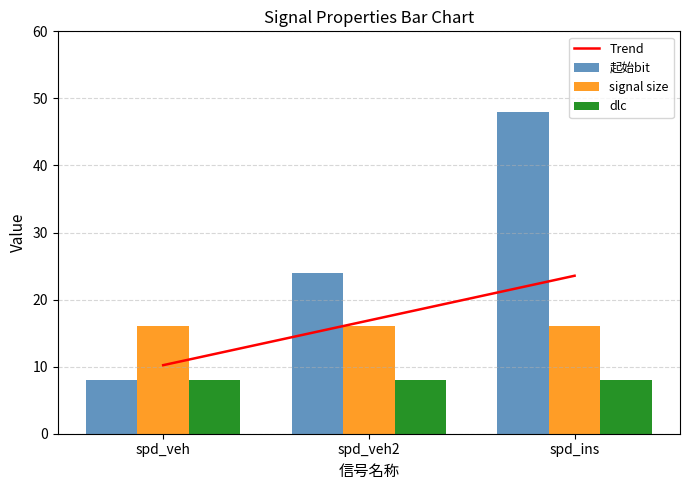

What is the average value of the signal size series?

16